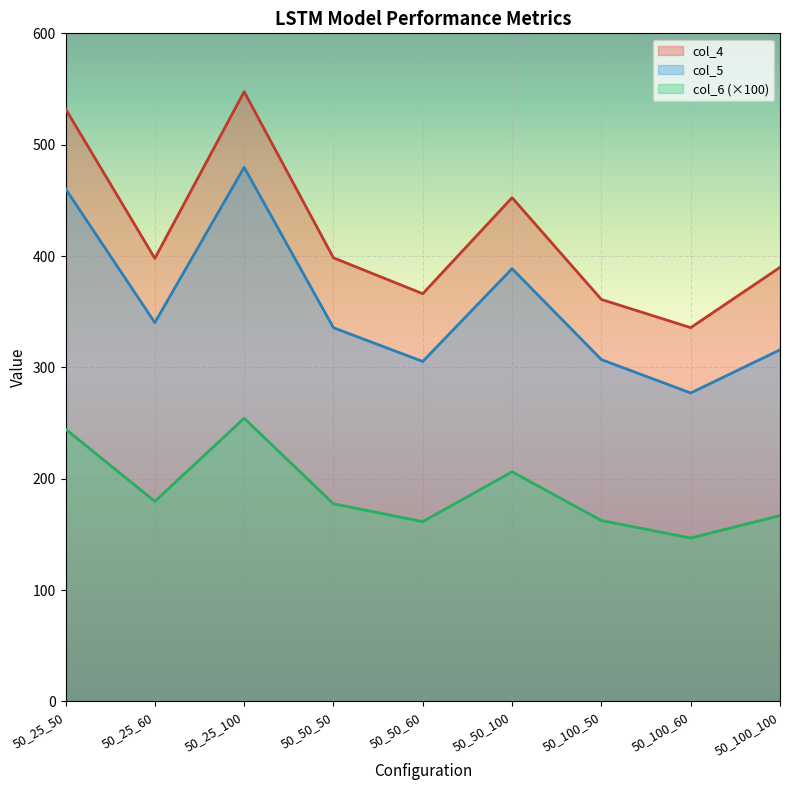

True or false: col_4 has more than 2 interior local peaks.

False